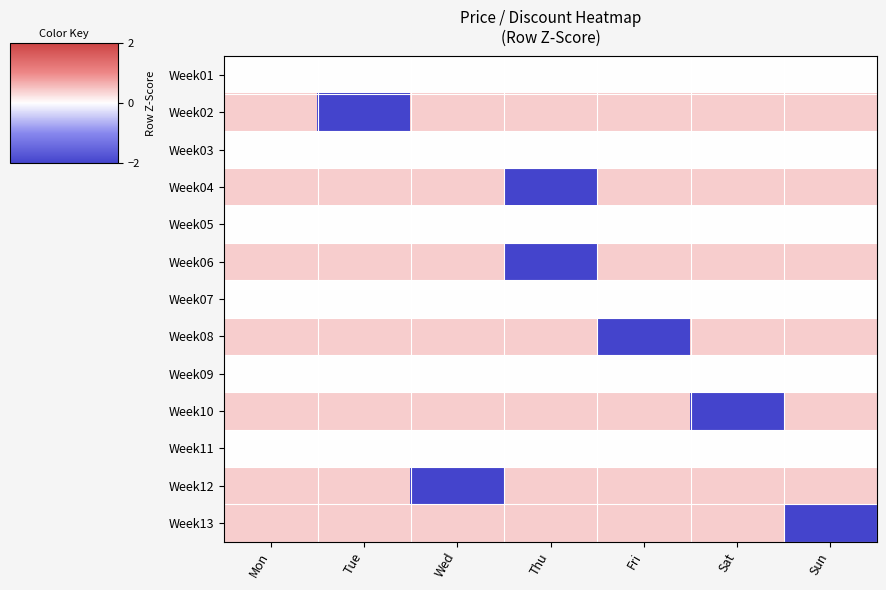

What is the smallest value displayed?

-2.4